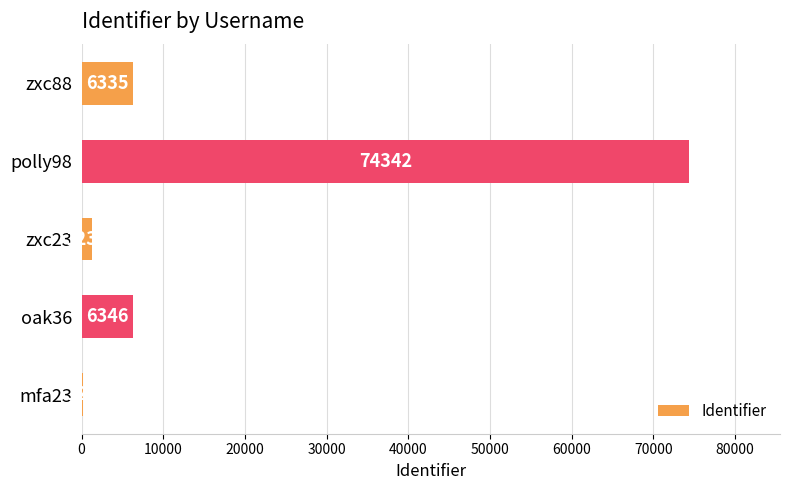

What is the sum of all values?

88381